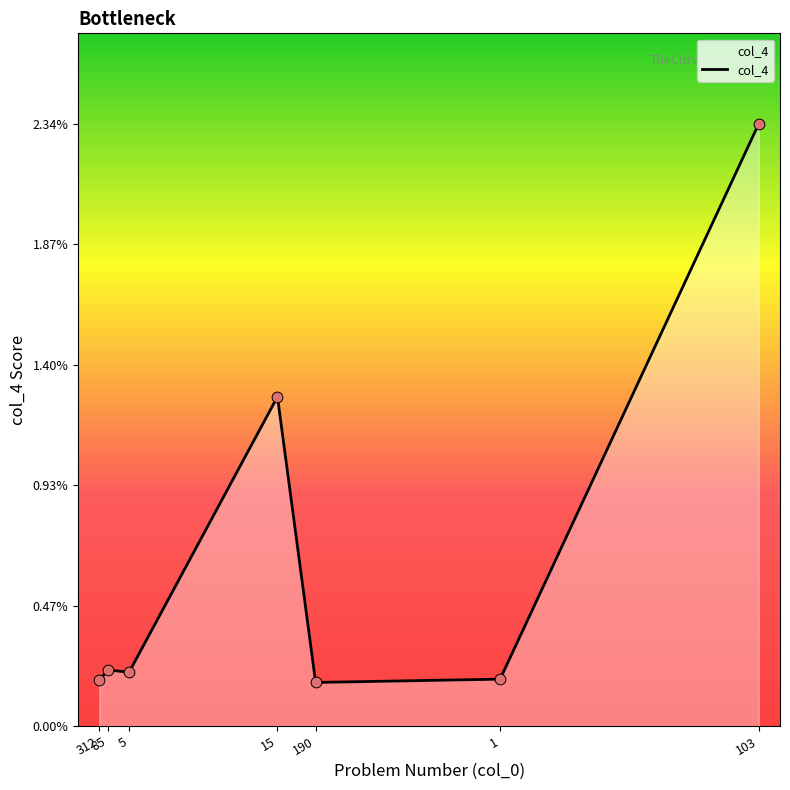

Which has a higher value, 312 or 1?

1